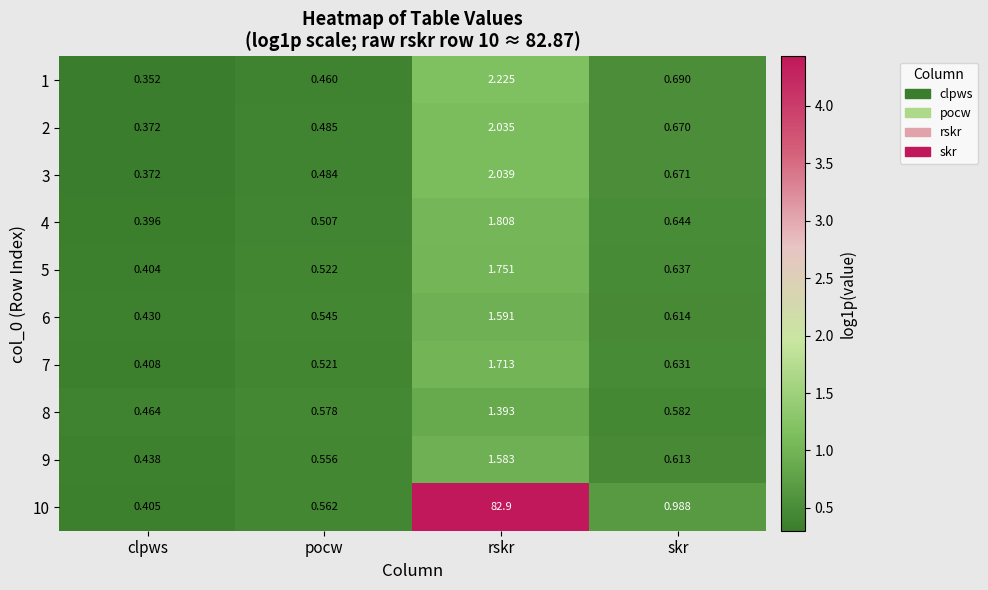

At which label is 9 closest to 1?

skr